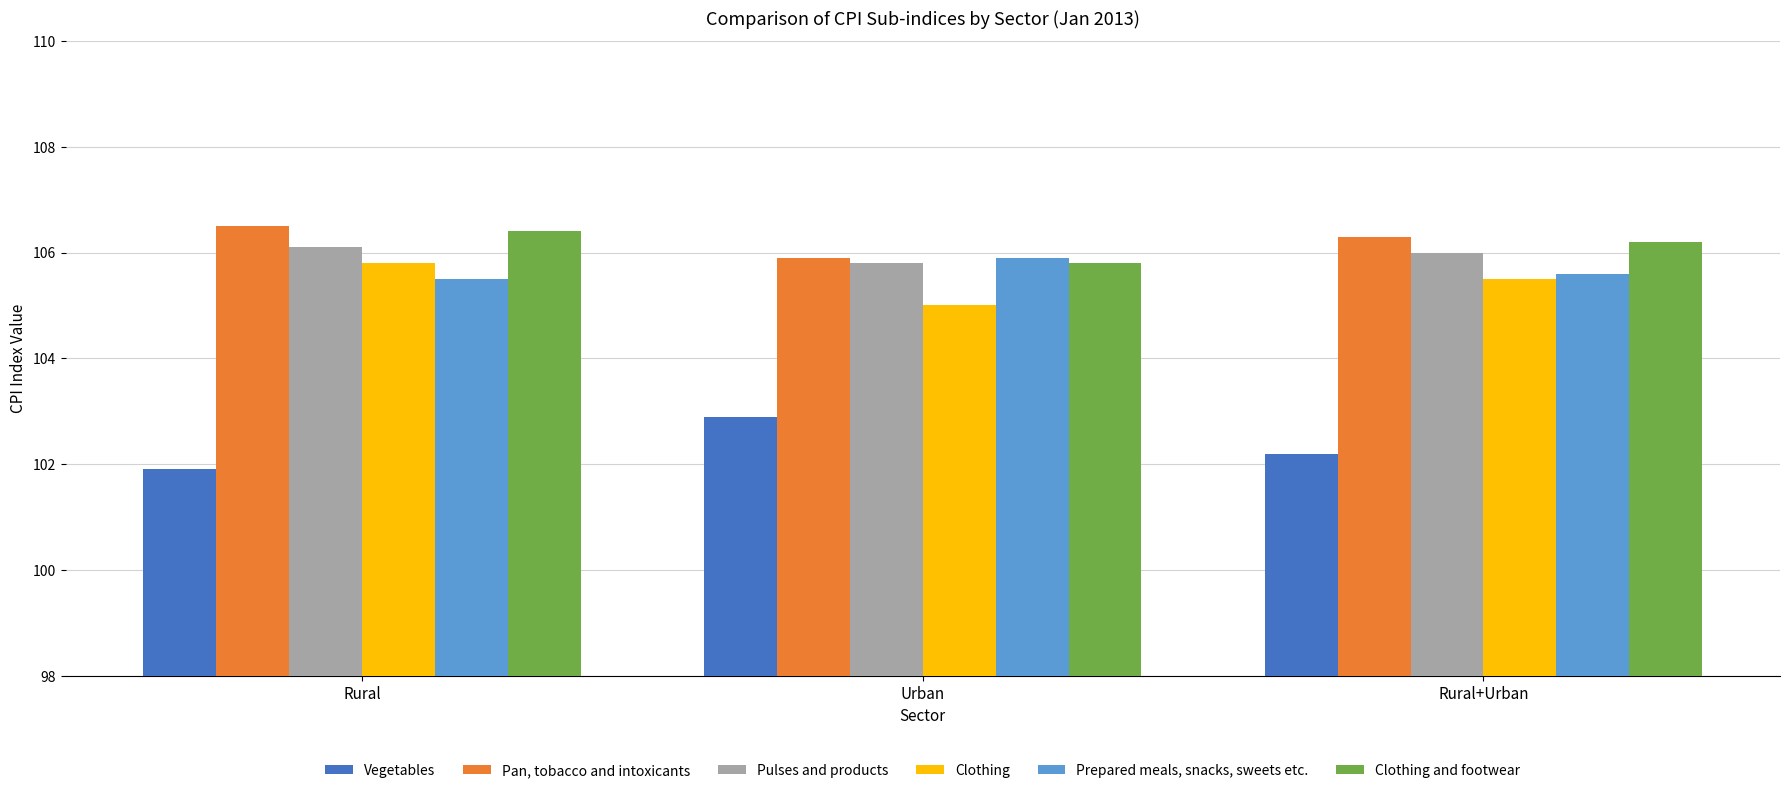

At which category does the chart reach its minimum across all series?

Rural